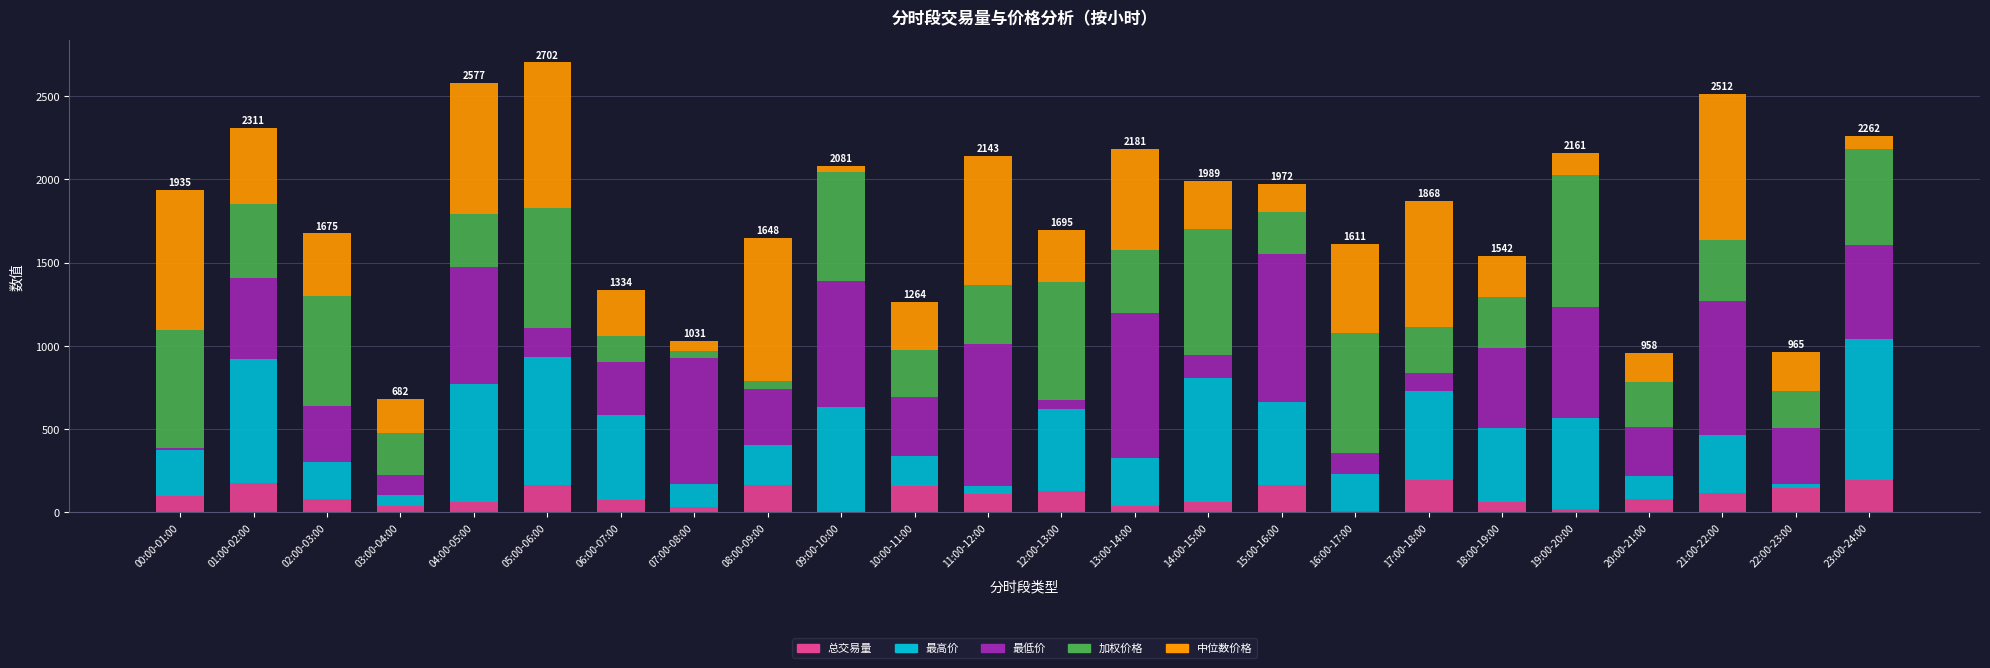

What is the total value across all series at 15:00-16:00?

1972.1